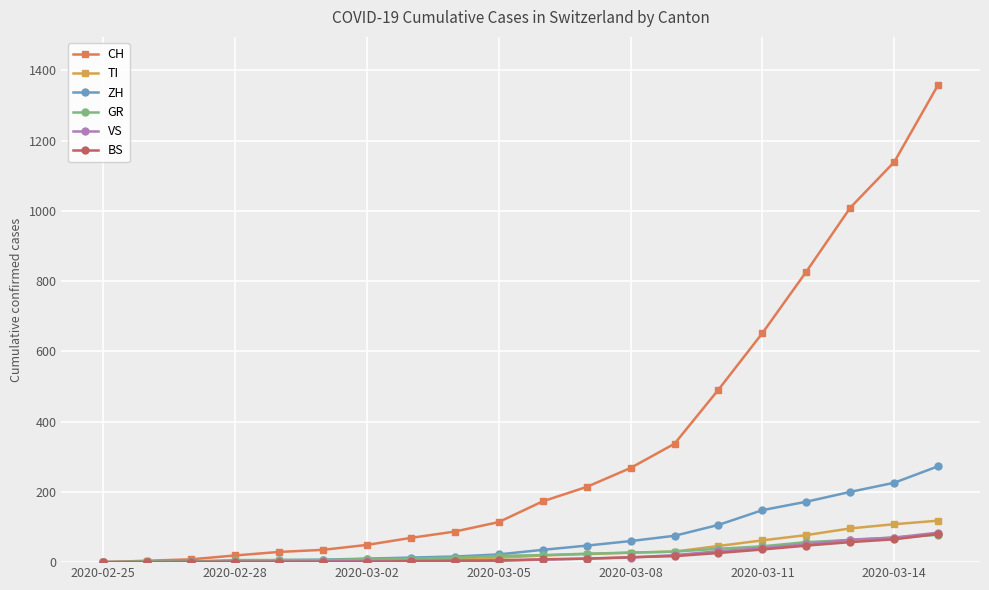

Which series has the largest total across all categories?

CH